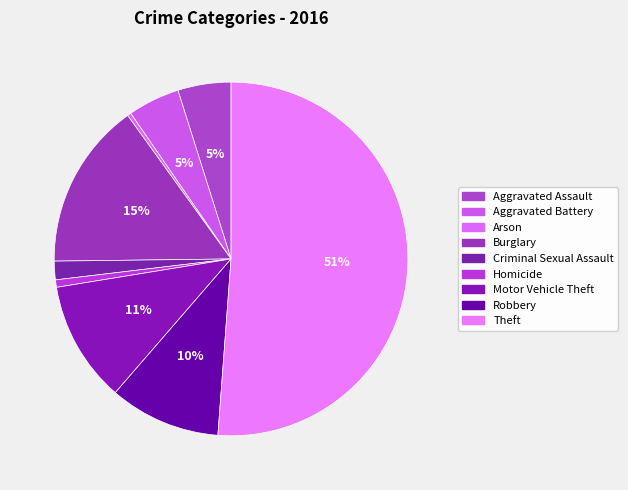

True or false: Homicide accounts for 12% of the total.

False